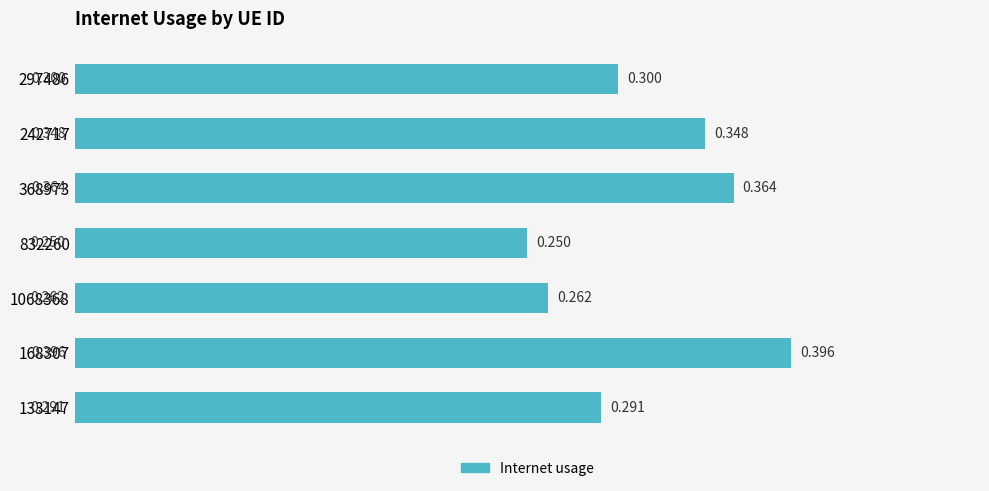

At which label is the value closest to 0?

832260